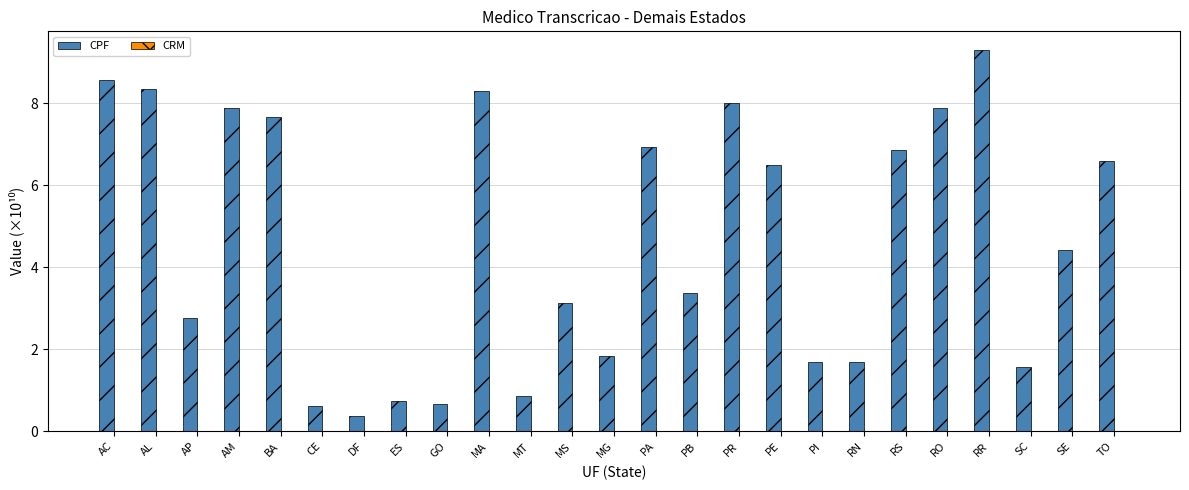

The CPF series shows 7.9 at RO. True or false?

True